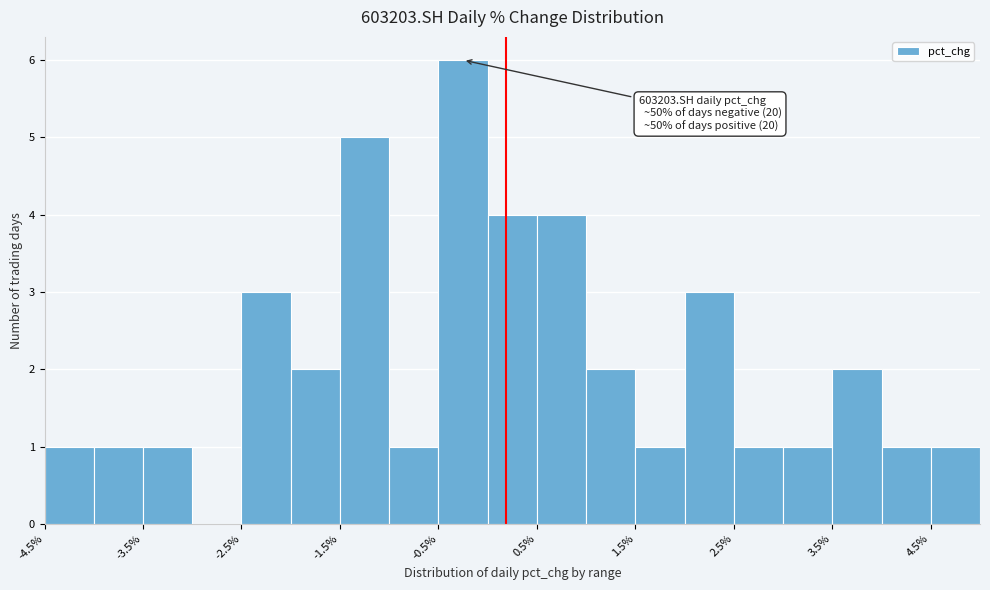

Which range on the x-axis has the tallest bar?

-0.5 to 0.0